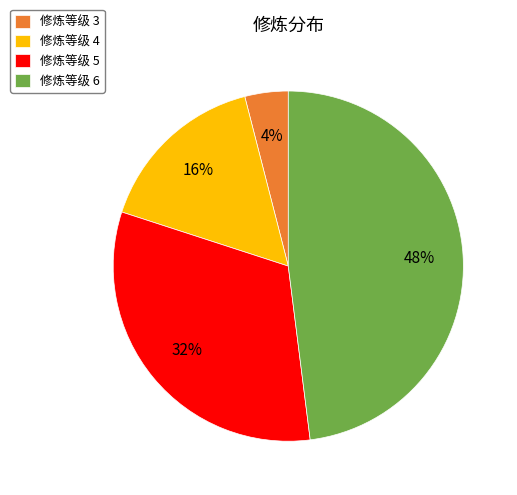

How many segments does this pie chart have?

4